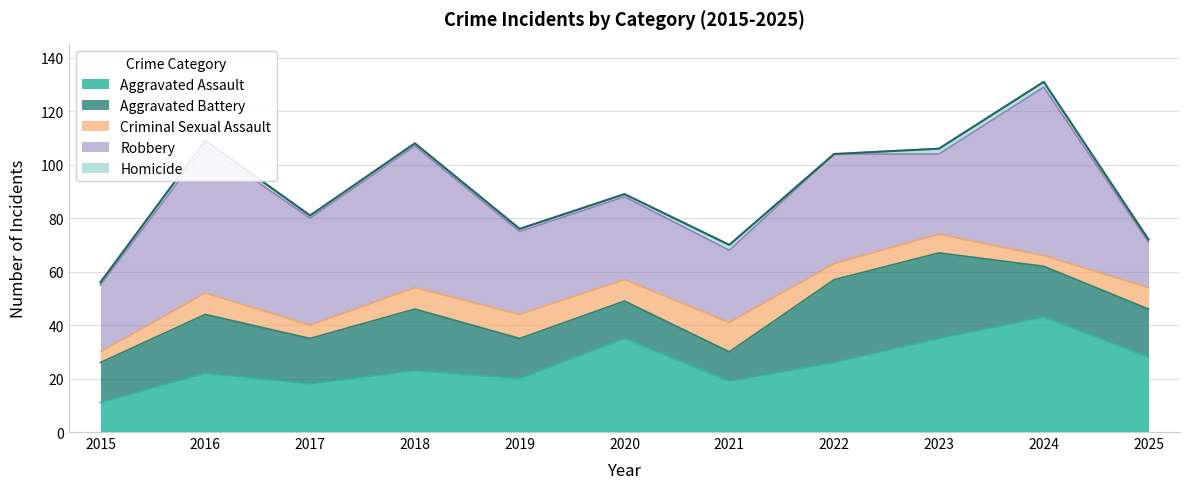

Does the chart display data point markers on the line(s)?

No